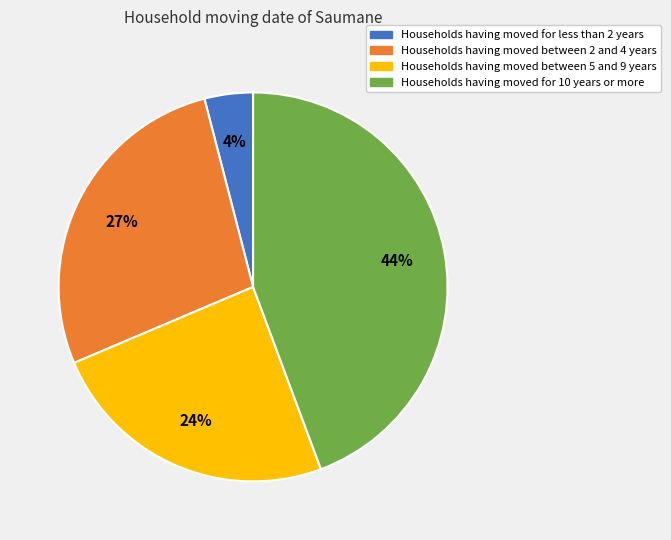

True or false: Households having moved for 10 years or more accounts for 44% of the total.

True